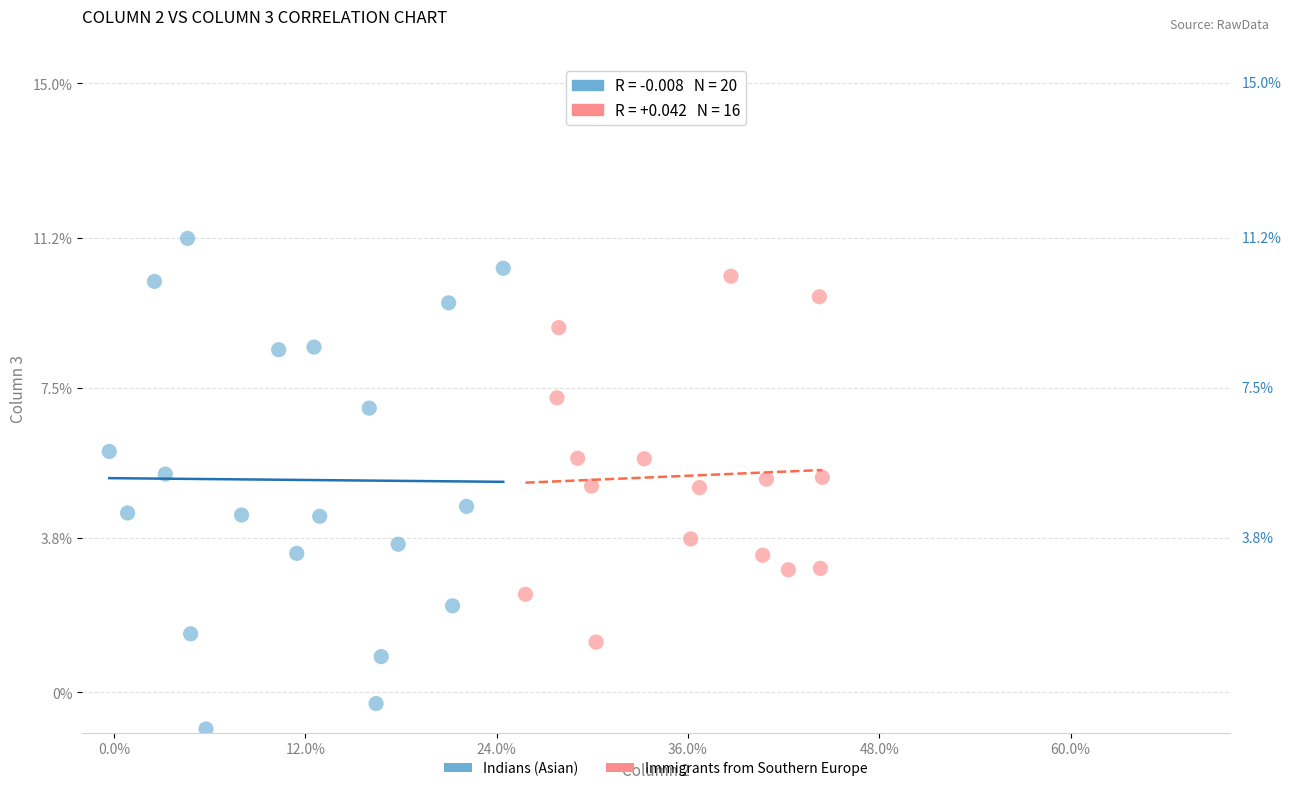

What are all the series names shown in the legend?

Indians (Asian), Immigrants from Southern Europe